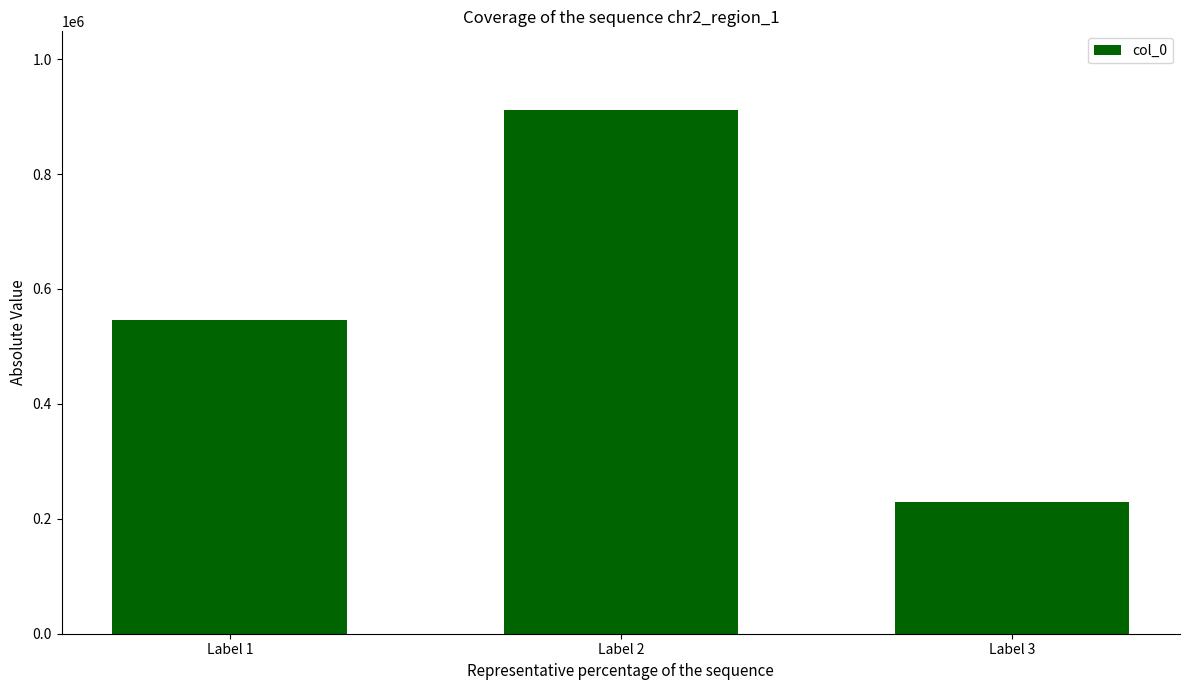

What is the maximum value shown in the chart?

911572